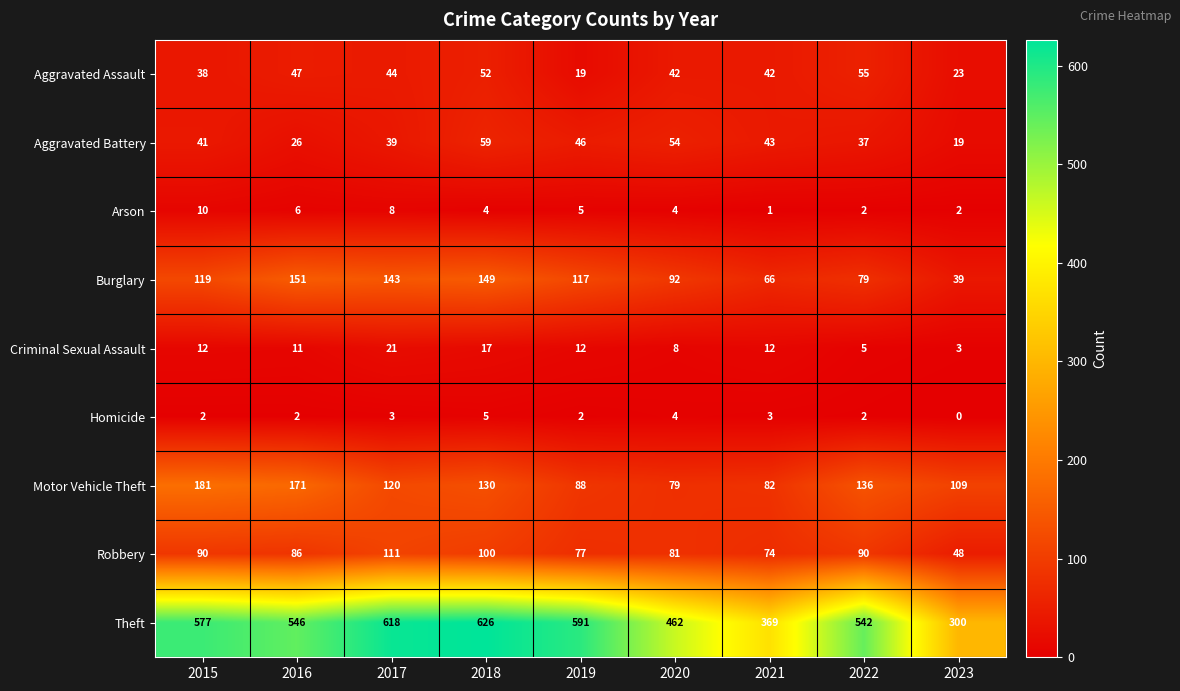

Read the Robbery value at 2015.

90